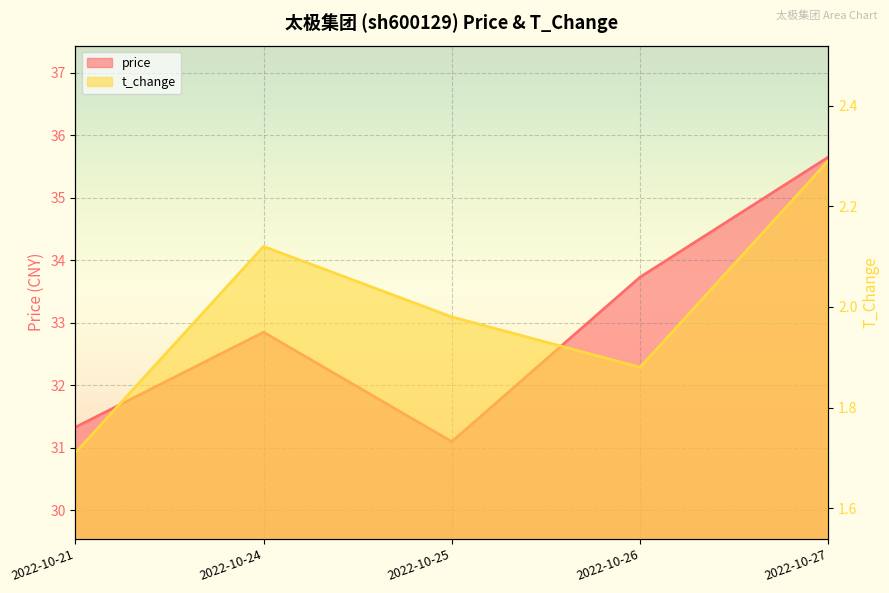

What is the average value?

2.0